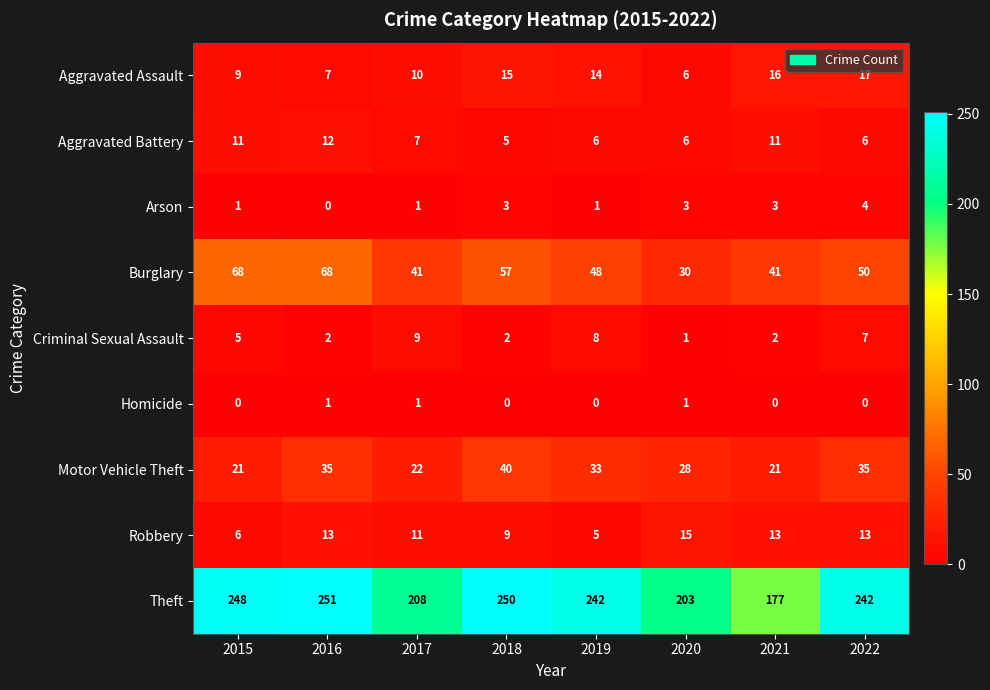

What is the sum of the Robbery values at 2019 and 2015?

11